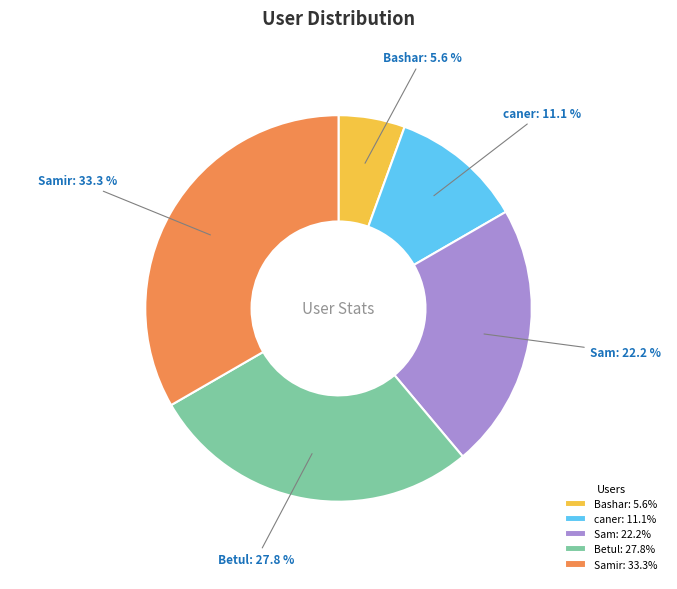

To the nearest percent, what is the difference between the largest and smallest slice percentages?

28%